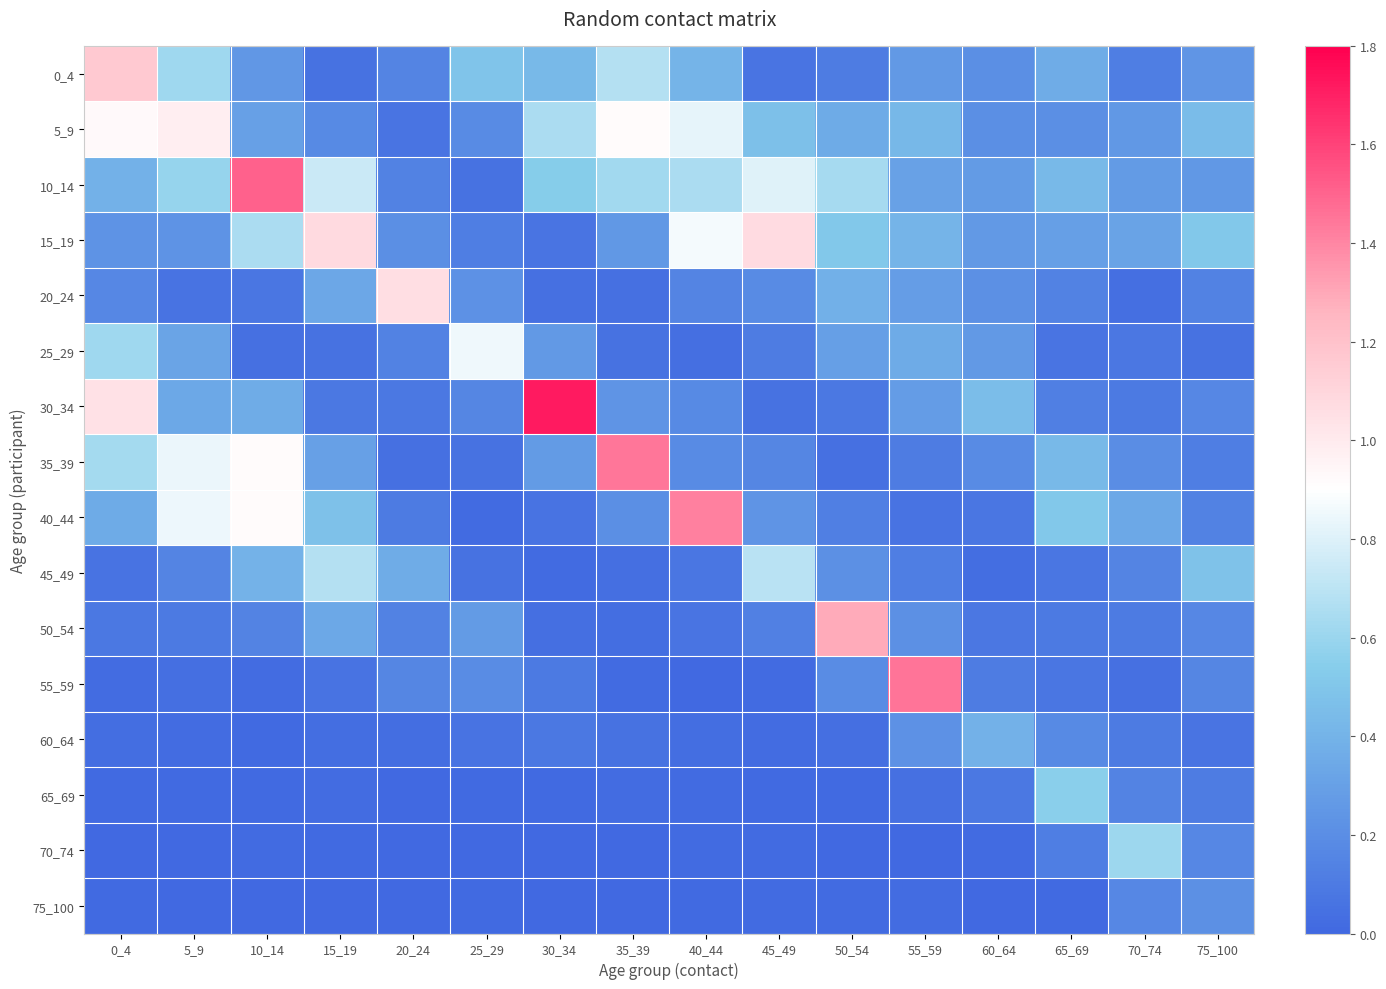

Reading right to left, transcribe all the data shown in this chart.

0_4: 75_100=0.2	70_74=0.1	65_69=0.4	60_64=0.2	55_59=0.3	50_54=0.1	45_49=0.1	40_44=0.4	35_39=0.7	30_34=0.4	25_29=0.5	20_24=0.2	15_19=0.1	10_14=0.2	5_9=0.6	0_4=1.2
5_9: 75_100=0.4	70_74=0.3	65_69=0.2	60_64=0.2	55_59=0.4	50_54=0.4	45_49=0.5	40_44=0.8	35_39=0.9	30_34=0.7	25_29=0.2	20_24=0.1	15_19=0.2	10_14=0.3	5_9=1.0	0_4=0.9
10_14: 75_100=0.3	70_74=0.3	65_69=0.4	60_64=0.3	55_59=0.3	50_54=0.6	45_49=0.8	40_44=0.7	35_39=0.6	30_34=0.5	25_29=0.1	20_24=0.1	15_19=0.7	10_14=1.5	5_9=0.6	0_4=0.4
15_19: 75_100=0.5	70_74=0.3	65_69=0.3	60_64=0.3	55_59=0.4	50_54=0.5	45_49=1.1	40_44=0.9	35_39=0.3	30_34=0.1	25_29=0.1	20_24=0.2	15_19=1.1	10_14=0.7	5_9=0.2	0_4=0.2
20_24: 75_100=0.1	70_74=0.0	65_69=0.1	60_64=0.2	55_59=0.3	50_54=0.4	45_49=0.2	40_44=0.1	35_39=0.0	30_34=0.0	25_29=0.2	20_24=1.1	15_19=0.3	10_14=0.1	5_9=0.1	0_4=0.2
25_29: 75_100=0.1	70_74=0.1	65_69=0.1	60_64=0.3	55_59=0.4	50_54=0.3	45_49=0.1	40_44=0.0	35_39=0.1	30_34=0.3	25_29=0.9	20_24=0.1	15_19=0.1	10_14=0.0	5_9=0.3	0_4=0.6
30_34: 75_100=0.2	70_74=0.1	65_69=0.1	60_64=0.5	55_59=0.3	50_54=0.1	45_49=0.1	40_44=0.2	35_39=0.2	30_34=1.7	25_29=0.2	20_24=0.1	15_19=0.1	10_14=0.4	5_9=0.3	0_4=1.0
35_39: 75_100=0.1	70_74=0.2	65_69=0.4	60_64=0.2	55_59=0.1	50_54=0.0	45_49=0.2	40_44=0.2	35_39=1.4	30_34=0.3	25_29=0.1	20_24=0.0	15_19=0.3	10_14=0.9	5_9=0.8	0_4=0.6
40_44: 75_100=0.1	70_74=0.3	65_69=0.5	60_64=0.1	55_59=0.1	50_54=0.1	45_49=0.2	40_44=1.4	35_39=0.2	30_34=0.1	25_29=0.0	20_24=0.1	15_19=0.5	10_14=0.9	5_9=0.8	0_4=0.4
45_49: 75_100=0.5	70_74=0.2	65_69=0.1	60_64=0.0	55_59=0.1	50_54=0.2	45_49=0.7	40_44=0.1	35_39=0.0	30_34=0.0	25_29=0.1	20_24=0.4	15_19=0.7	10_14=0.4	5_9=0.1	0_4=0.1
50_54: 75_100=0.2	70_74=0.1	65_69=0.1	60_64=0.1	55_59=0.2	50_54=1.3	45_49=0.1	40_44=0.1	35_39=0.0	30_34=0.0	25_29=0.3	20_24=0.1	15_19=0.3	10_14=0.1	5_9=0.1	0_4=0.1
55_59: 75_100=0.2	70_74=0.0	65_69=0.1	60_64=0.1	55_59=1.4	50_54=0.2	45_49=0.0	40_44=0.0	35_39=0.0	30_34=0.1	25_29=0.2	20_24=0.2	15_19=0.1	10_14=0.0	5_9=0.0	0_4=0.0
60_64: 75_100=0.1	70_74=0.1	65_69=0.2	60_64=0.4	55_59=0.2	50_54=0.0	45_49=0.0	40_44=0.0	35_39=0.1	30_34=0.1	25_29=0.1	20_24=0.0	15_19=0.0	10_14=0.0	5_9=0.0	0_4=0.0
65_69: 75_100=0.1	70_74=0.1	65_69=0.6	60_64=0.1	55_59=0.0	50_54=0.0	45_49=0.0	40_44=0.0	35_39=0.0	30_34=0.0	25_29=0.0	20_24=0.0	15_19=0.0	10_14=0.0	5_9=0.0	0_4=0.0
70_74: 75_100=0.2	70_74=0.6	65_69=0.1	60_64=0.0	55_59=0.0	50_54=0.0	45_49=0.0	40_44=0.0	35_39=0.0	30_34=0.0	25_29=0.0	20_24=0.0	15_19=0.0	10_14=0.0	5_9=0.0	0_4=0.0
75_100: 75_100=0.2	70_74=0.2	65_69=0.0	60_64=0.0	55_59=0.0	50_54=0.0	45_49=0.0	40_44=0.0	35_39=0.0	30_34=0.0	25_29=0.0	20_24=0.0	15_19=0.0	10_14=0.0	5_9=0.0	0_4=0.0